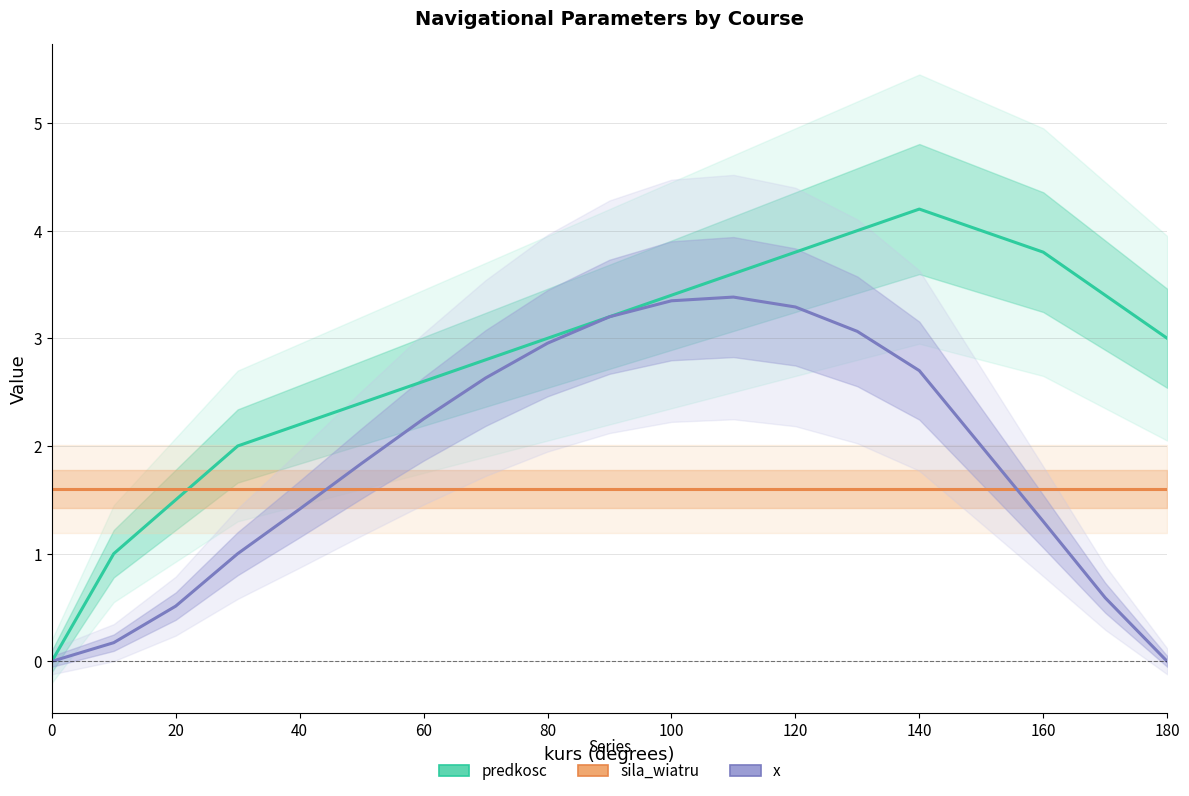

What is the difference between the maximum and minimum values in the x series?

3.4